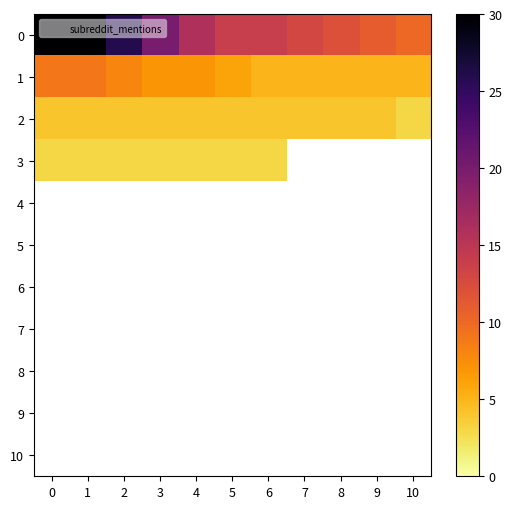

At how many categories does at least one series exceed 22?

3